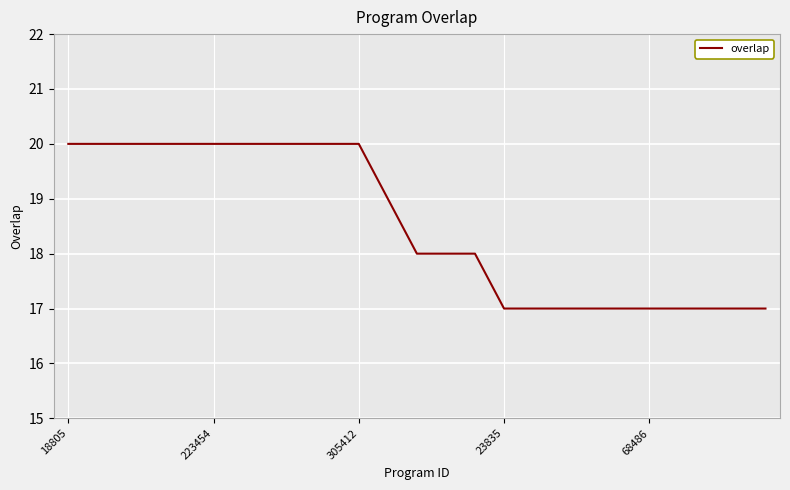

What is the difference between the maximum and minimum values?

3